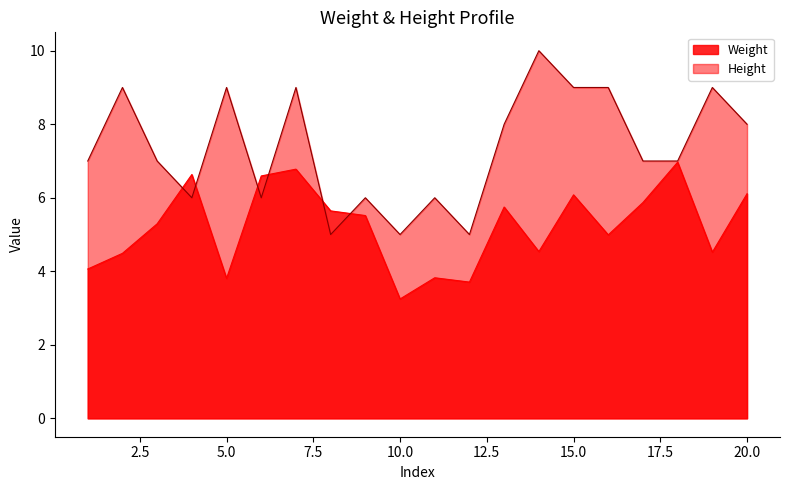

Where do Height and Weight first cross each other?

3 and 4